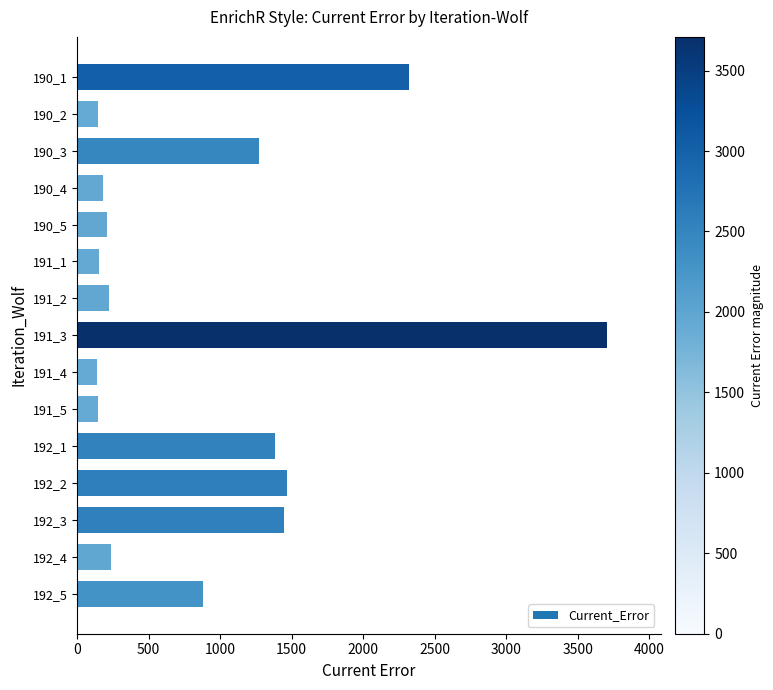

What value does the data have at 192_5?

883.0